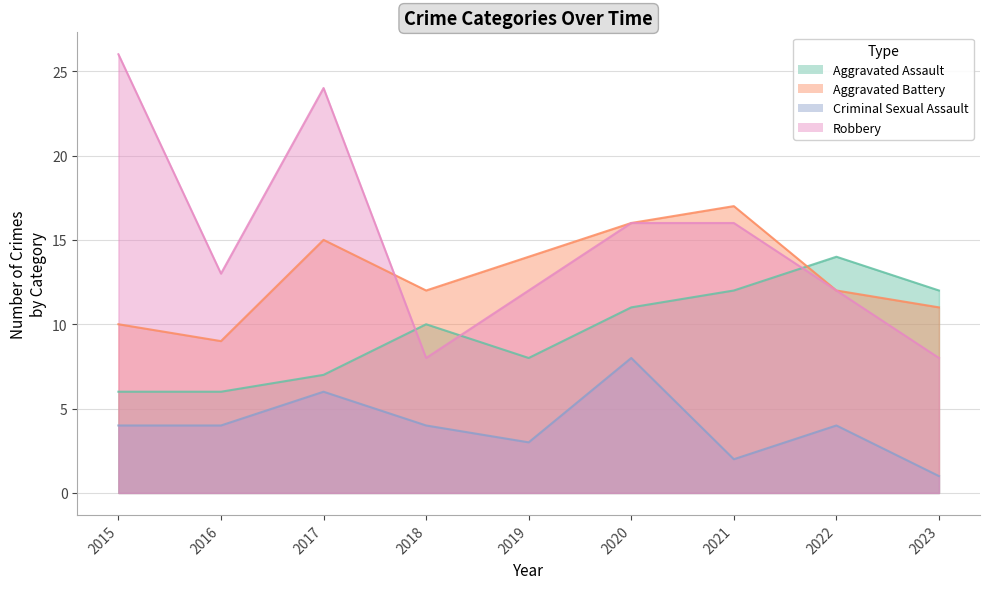

List the series in order of their peak value, lowest first.

Criminal Sexual Assault, Aggravated Assault, Aggravated Battery, Robbery